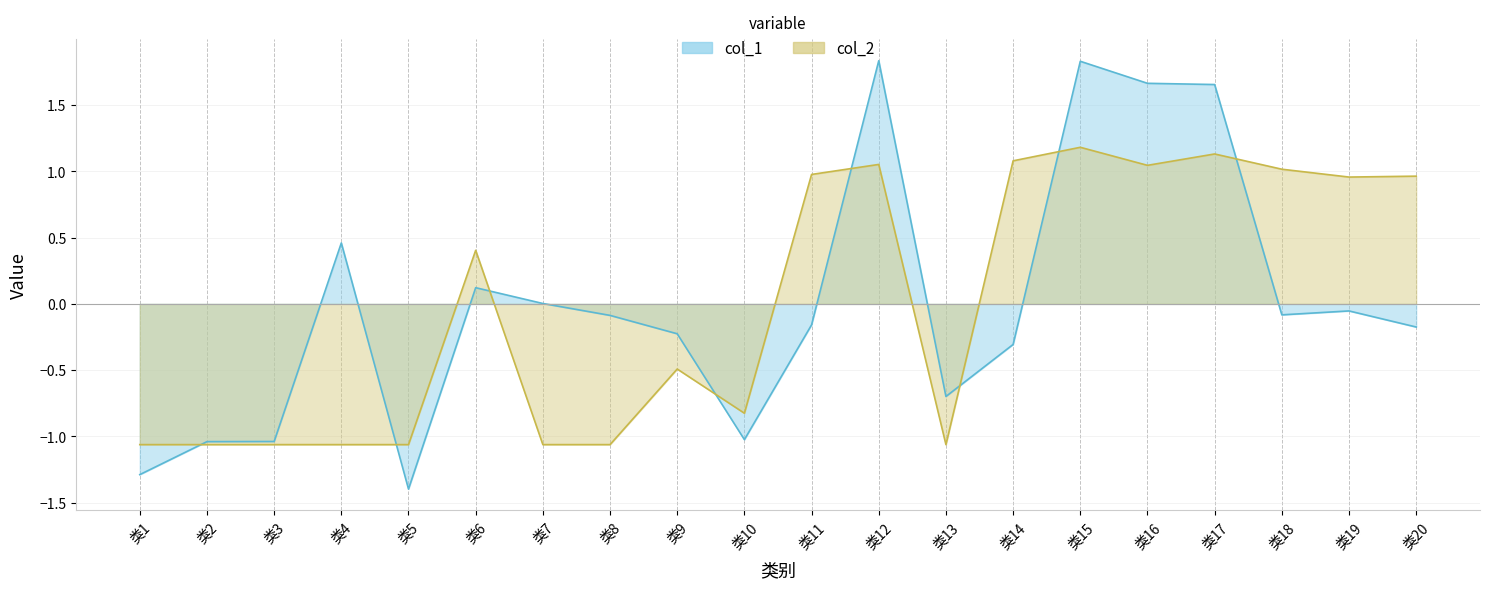

What is the difference between the maximum and minimum values in the col_1 series?

3.2